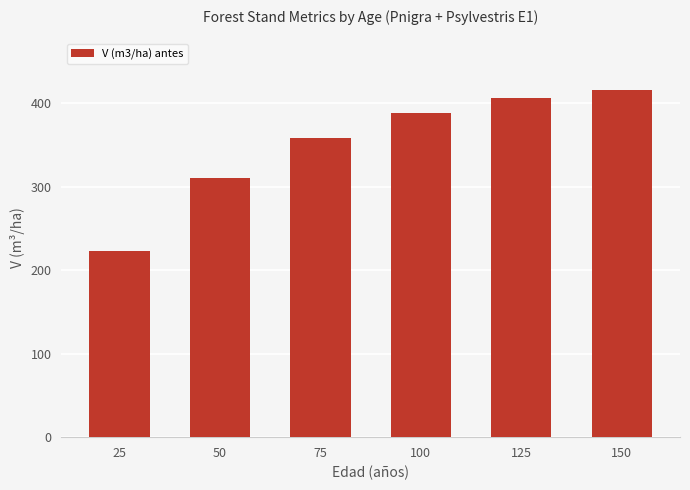

What is the sum of the values at 25 and 75?

581.3